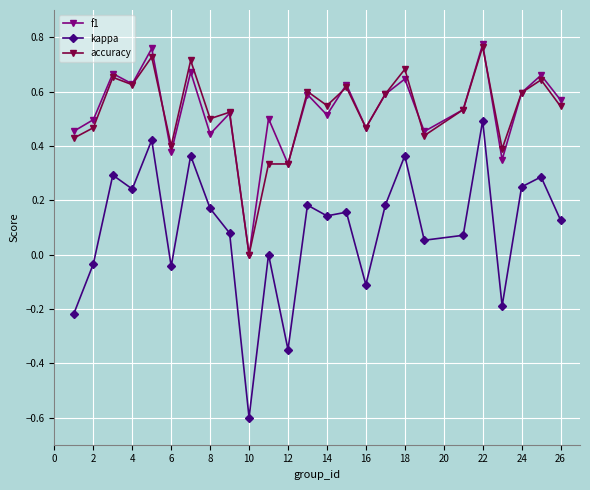

How many interior local valleys does the f1 series have?

9